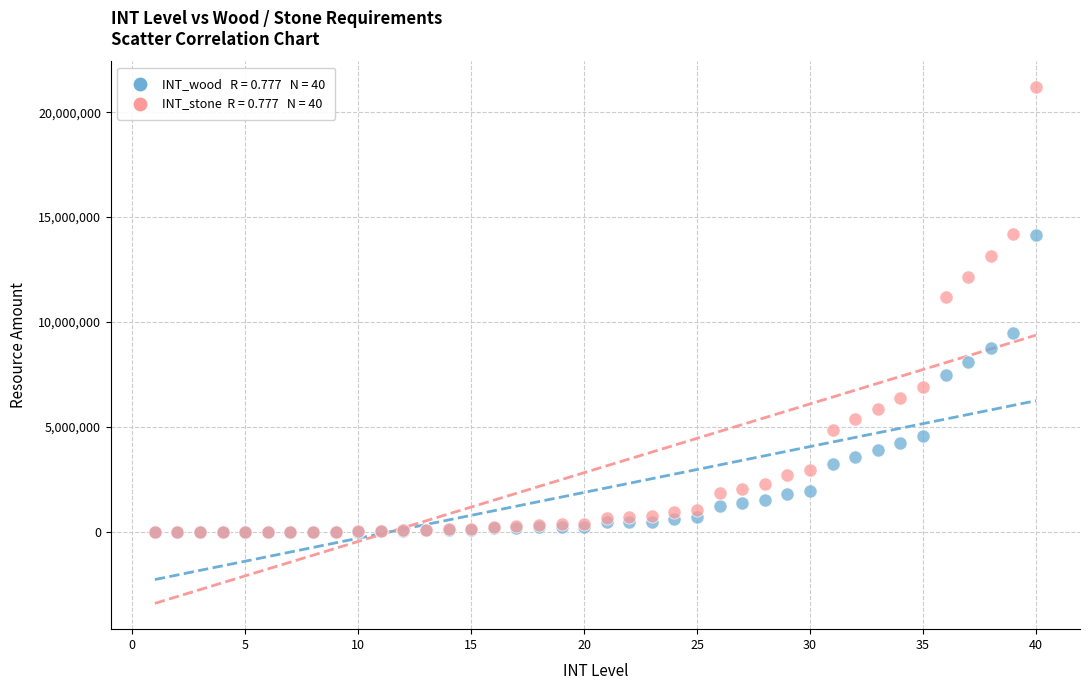

Across all series, what Y value is closest to 10594637?

11195861